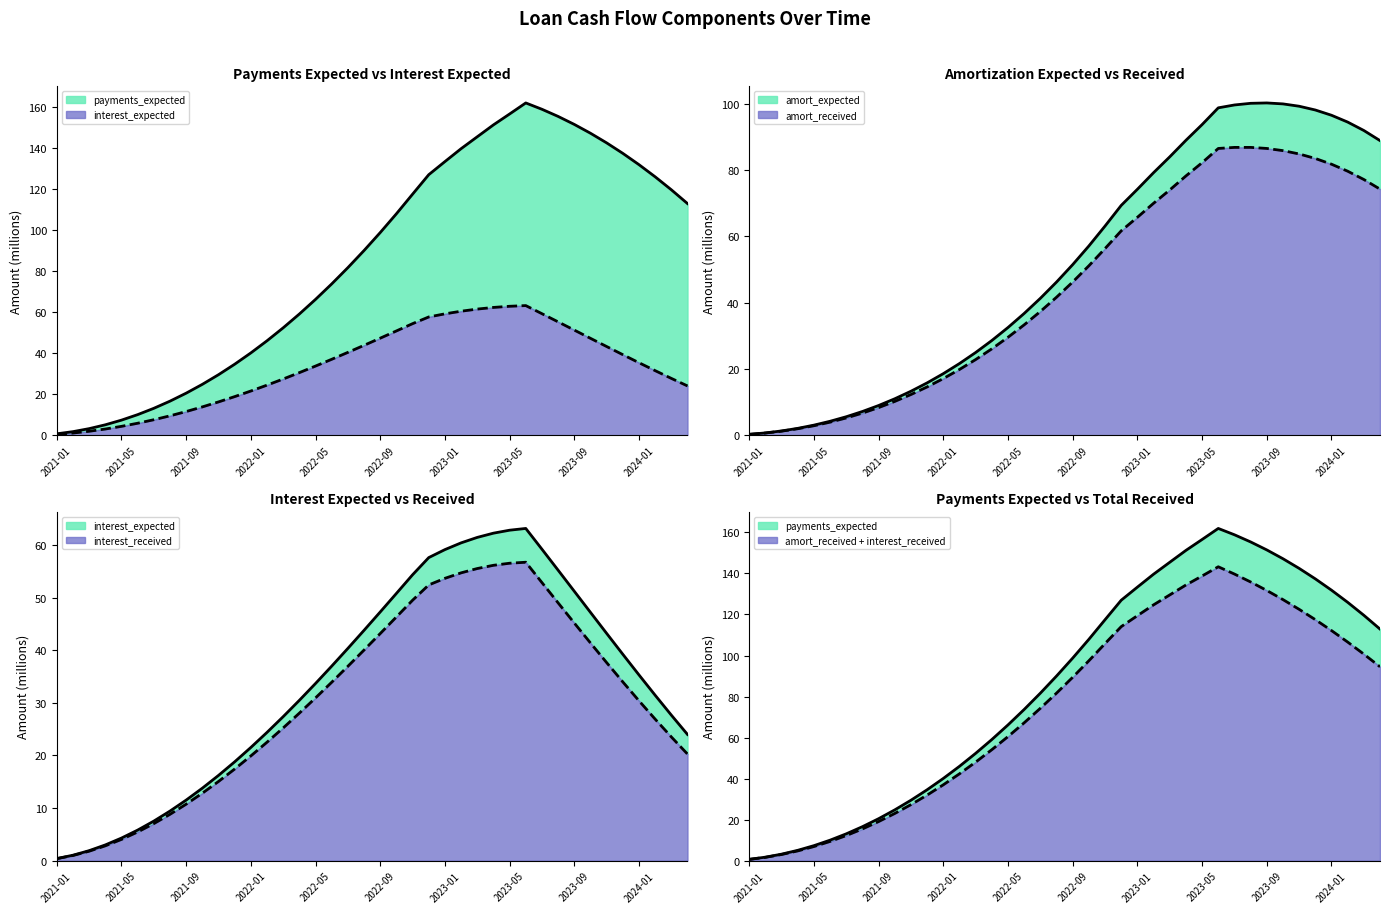

What is the total value across all series at 2023-11?

407.5